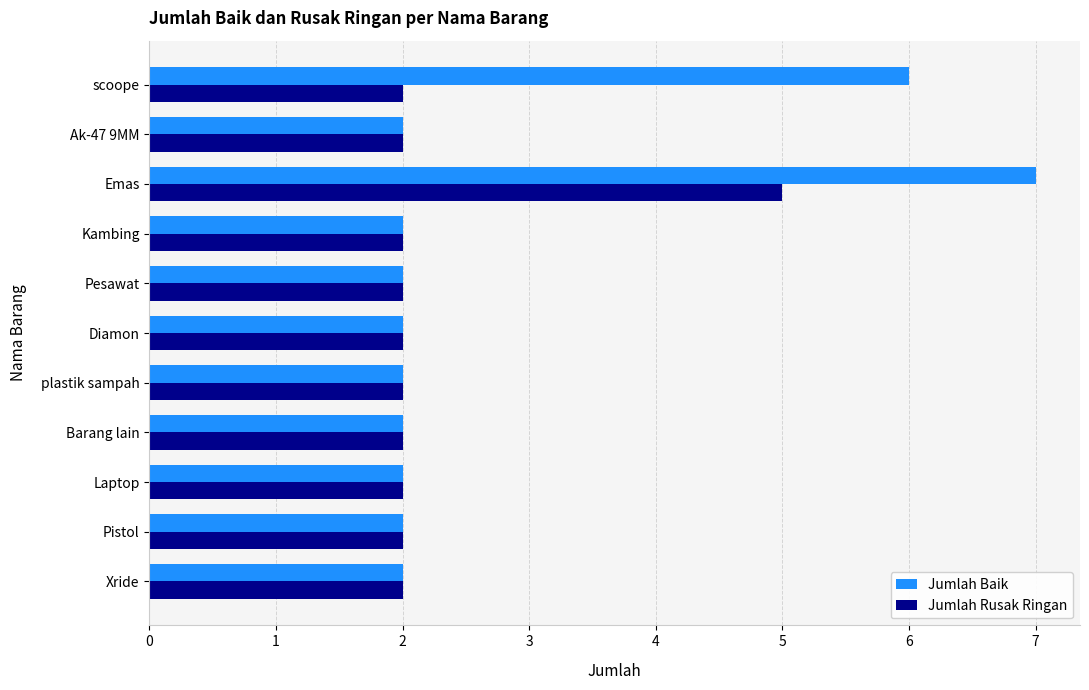

What is the highest value of the Jumlah Baik series?

7